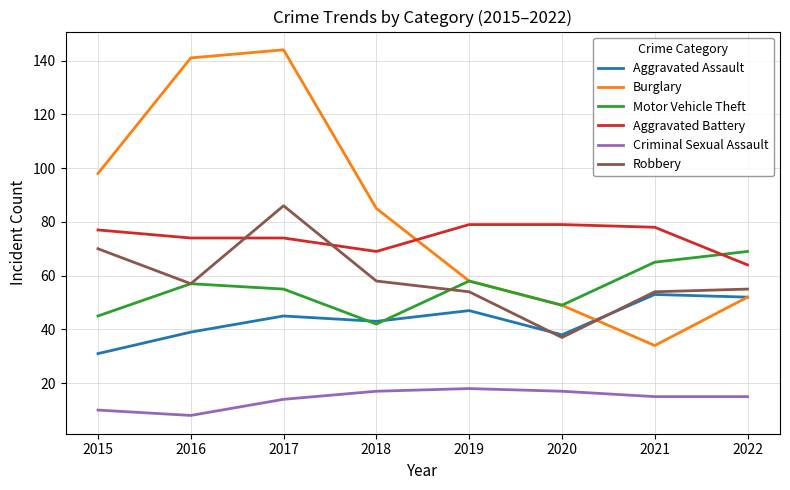

What is the smallest value displayed?

8